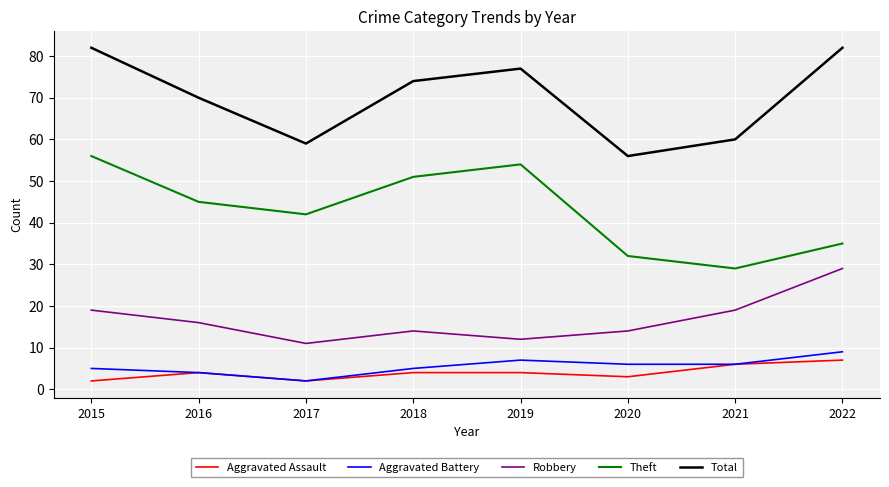

In Aggravated Assault, how many points are lower than both neighbors (excluding endpoints)?

2